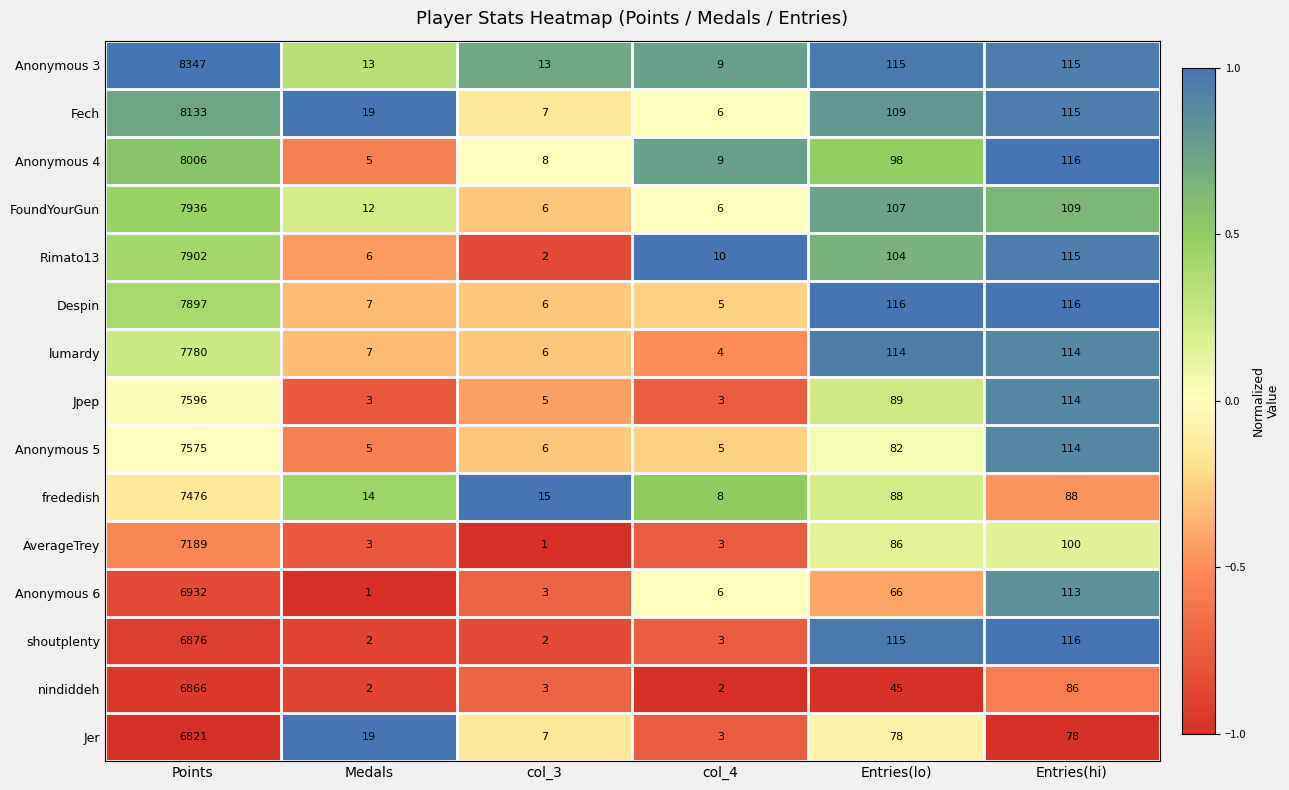

Rank the series by their maximum value, from lowest to highest.

Jer, nindiddeh, shoutplenty, Anonymous 6, AverageTrey, frededish, Anonymous 5, Jpep, lumardy, Despin, Rimato13, FoundYourGun, Anonymous 4, Fech, Anonymous 3